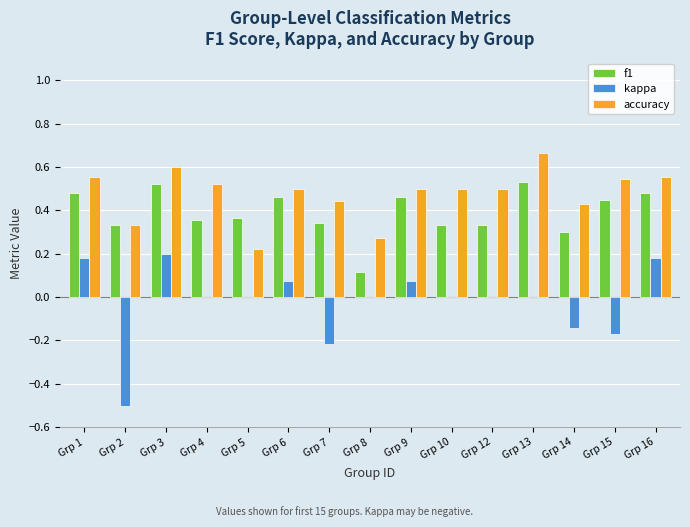

The value of accuracy at Grp 15 is 0.8. True or false?

False